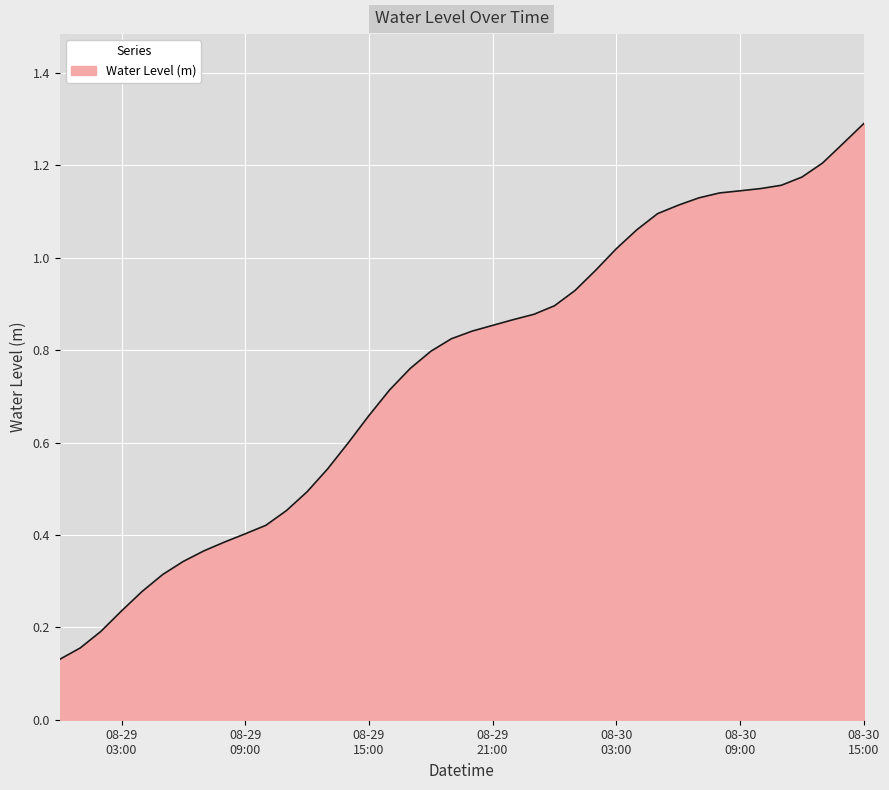

How many lines are shown in the chart?

1